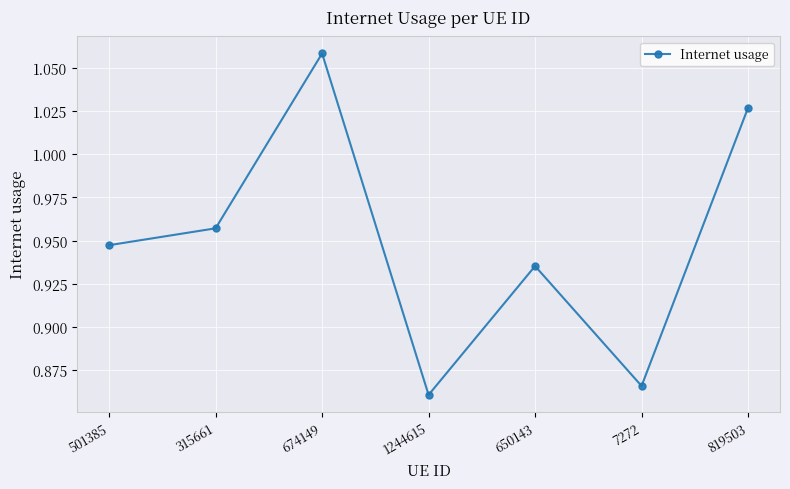

Does the chart have visible grid lines?

Yes